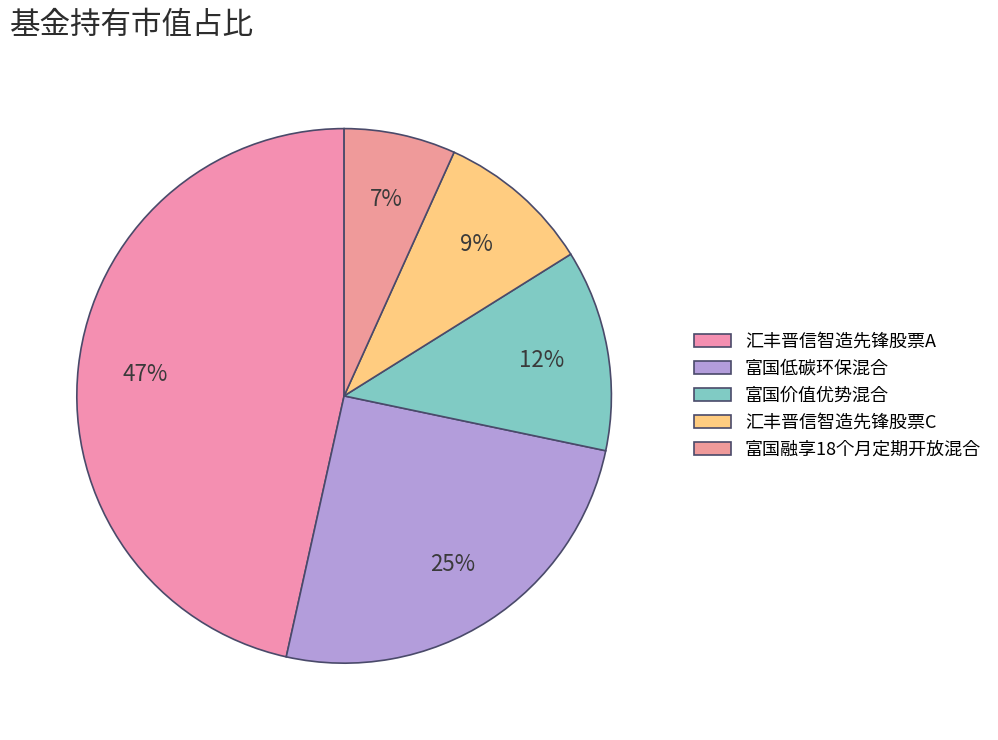

How much of the chart is everything except 汇丰晋信智造先锋股票C?

90.6%